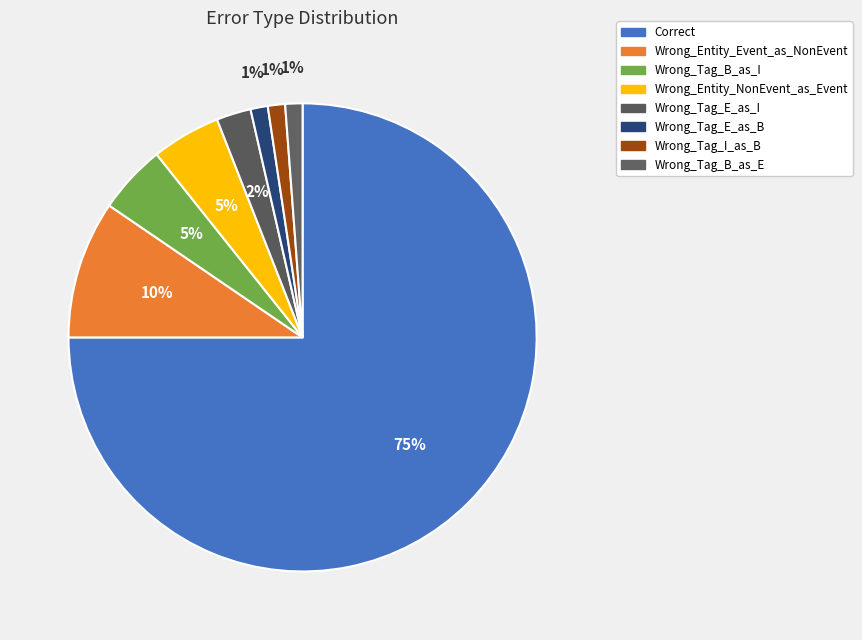

True or false: Wrong_Entity_NonEvent_as_Event accounts for 5% of the total.

True